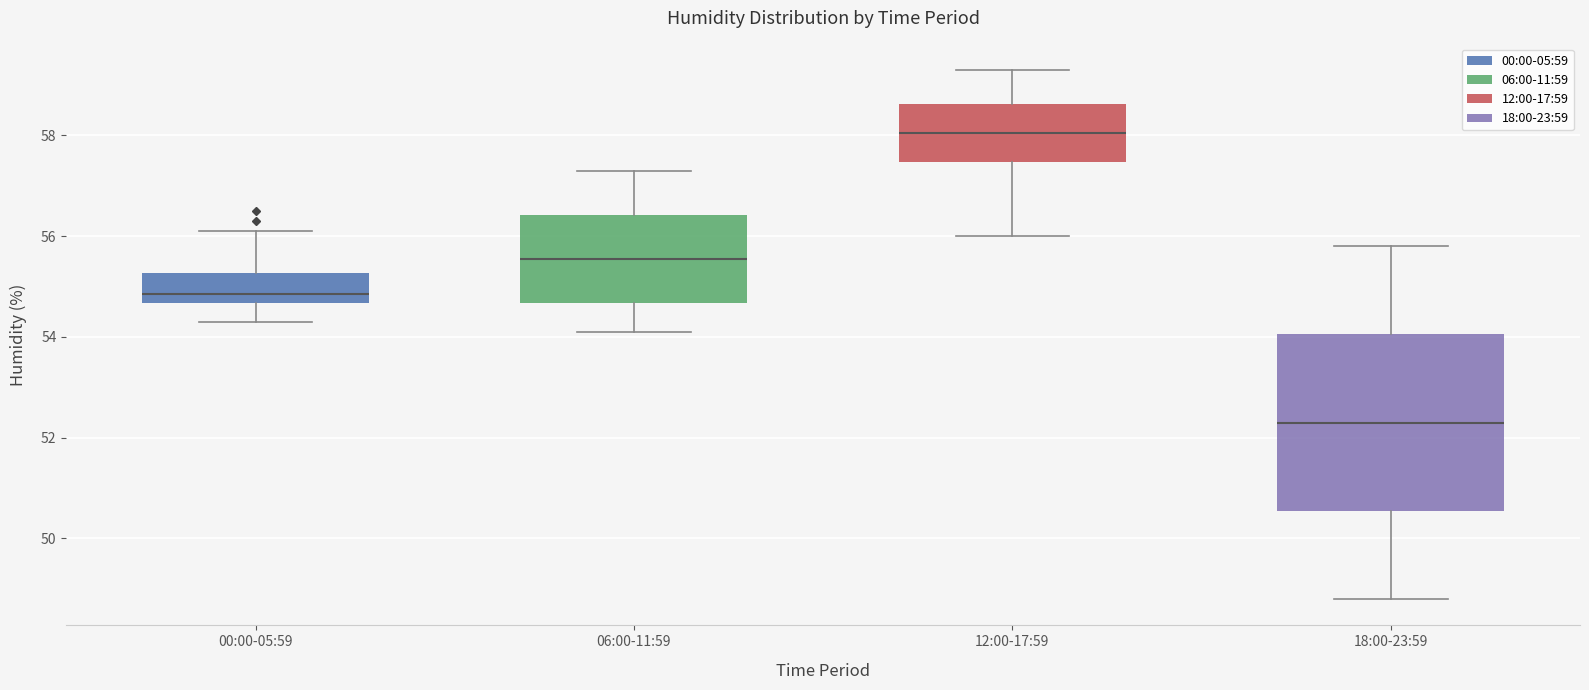

Which box is the tallest, from its lower edge to its upper edge?

18:00-23:59